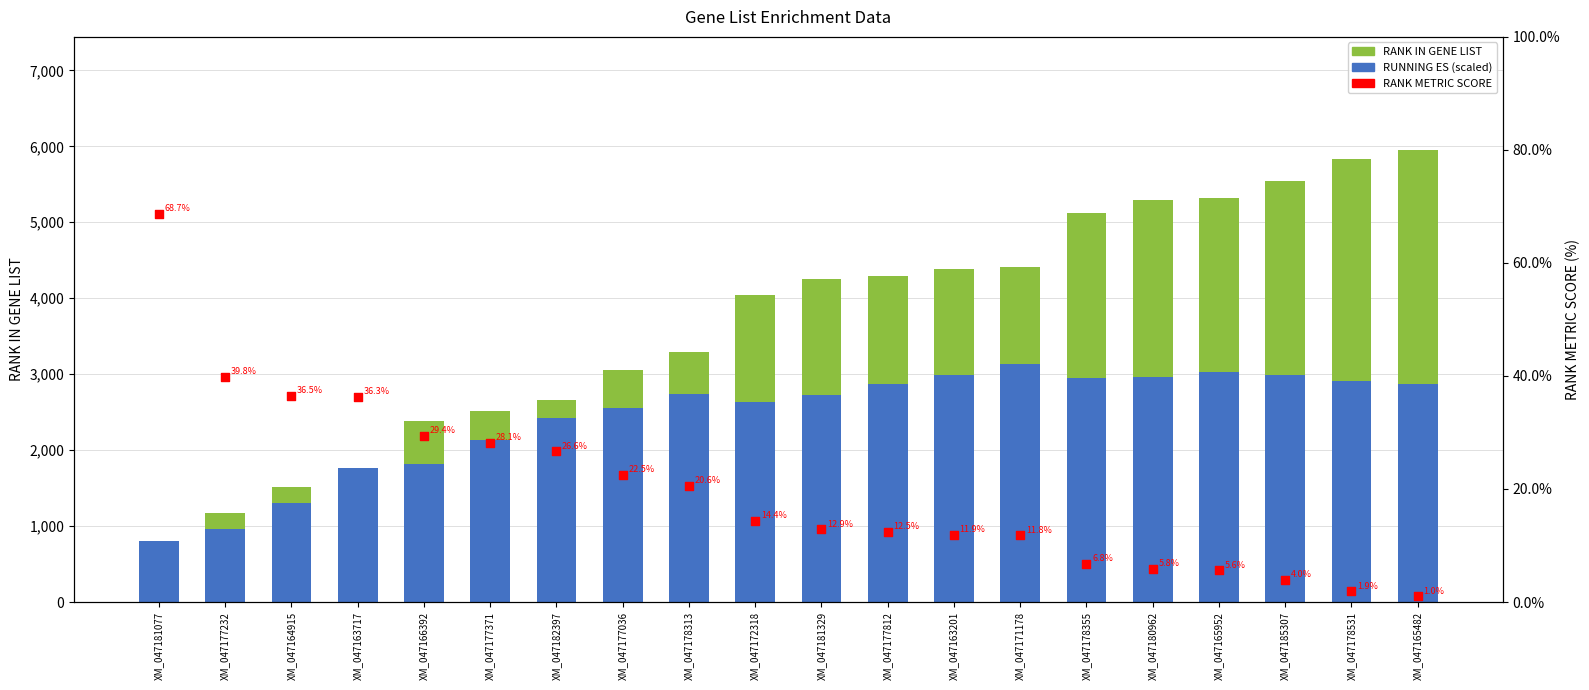

Which series contains the highest Y value?

RUNNING ES (scaled)